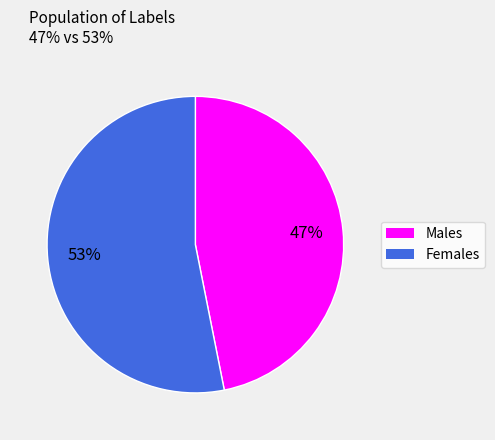

To the nearest percent, what is the difference between the largest and smallest slice percentages?

6%